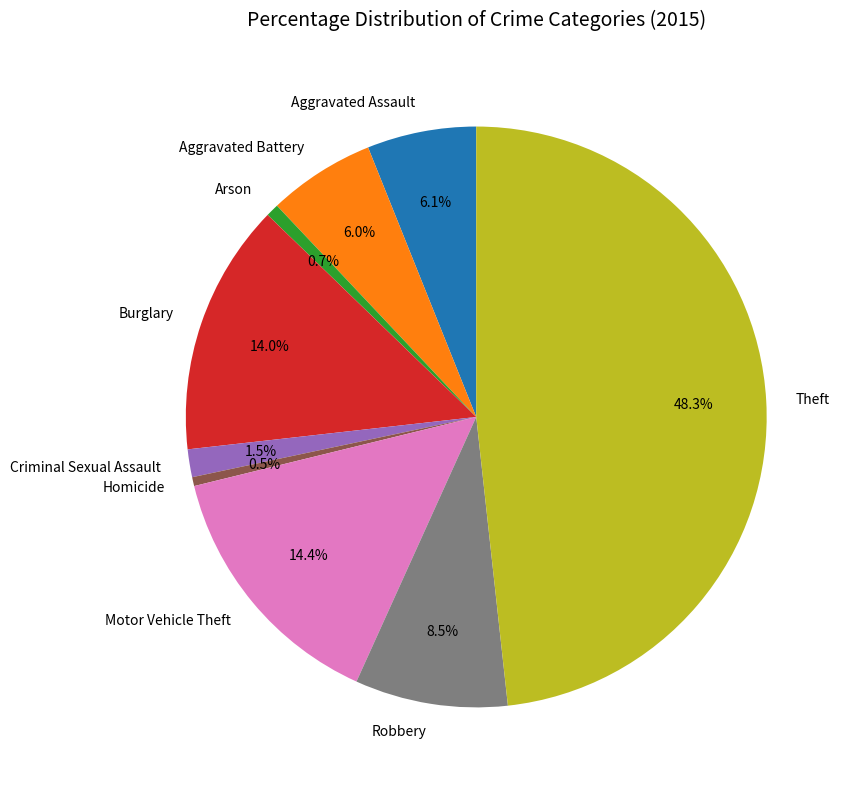

Which has a higher value, Criminal Sexual Assault or Robbery?

Robbery